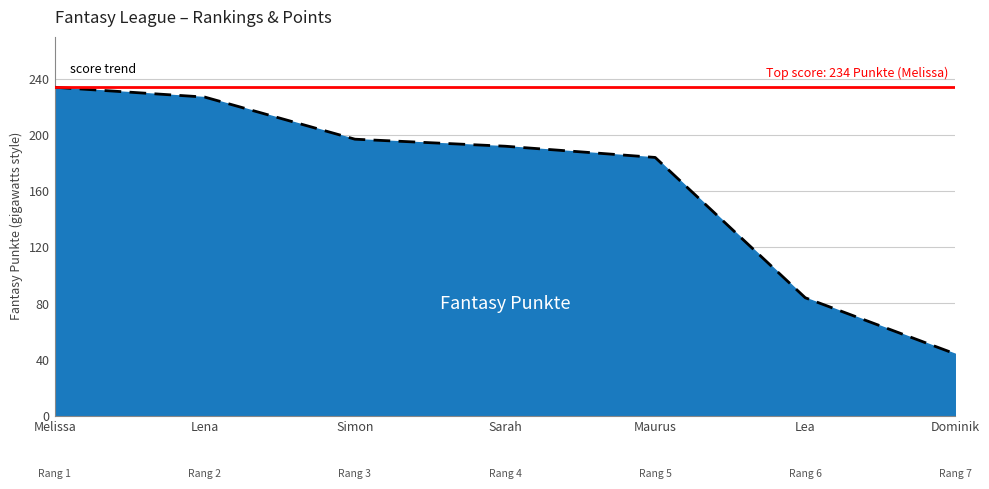

What is the ratio of the value at Dominik to the value at Lena?

0.2